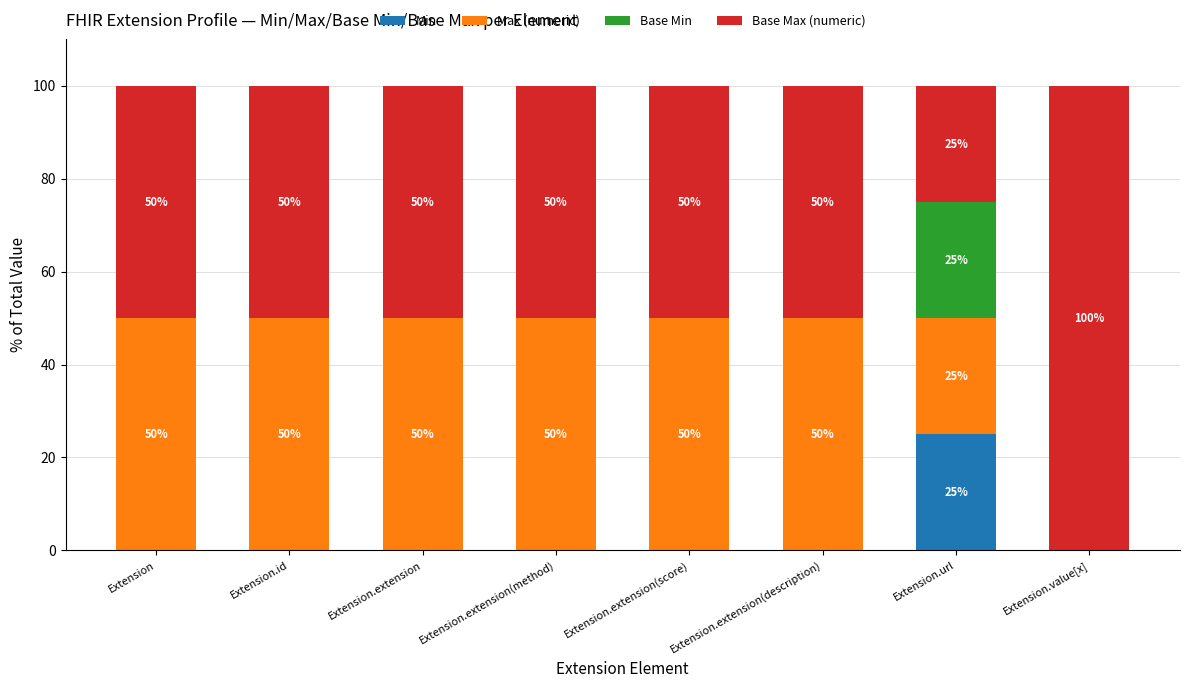

How many data points in Min are above 0?

1